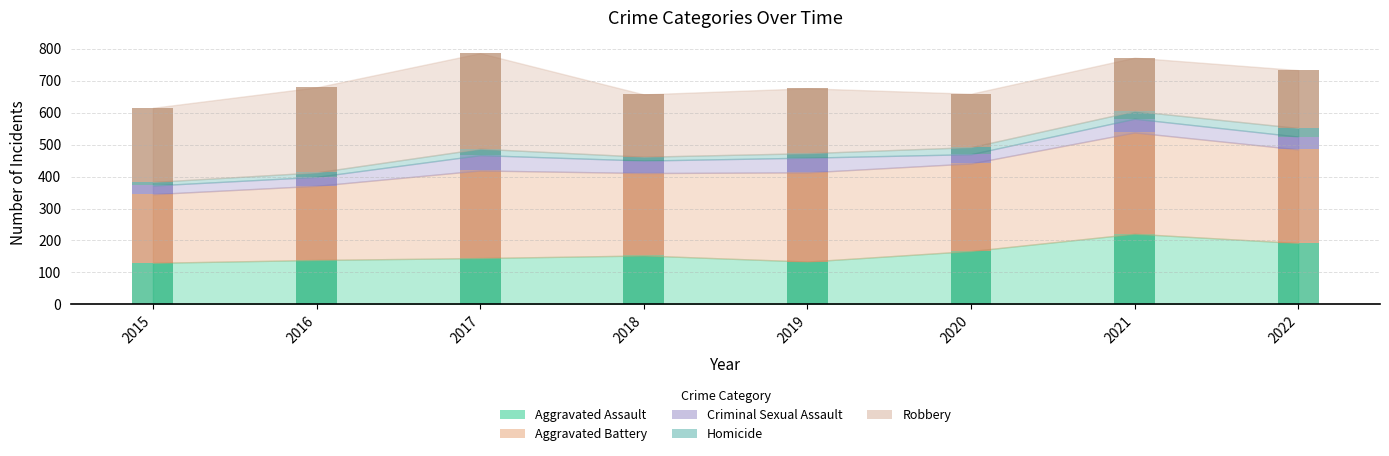

What is the minimum value shown in the chart?

11